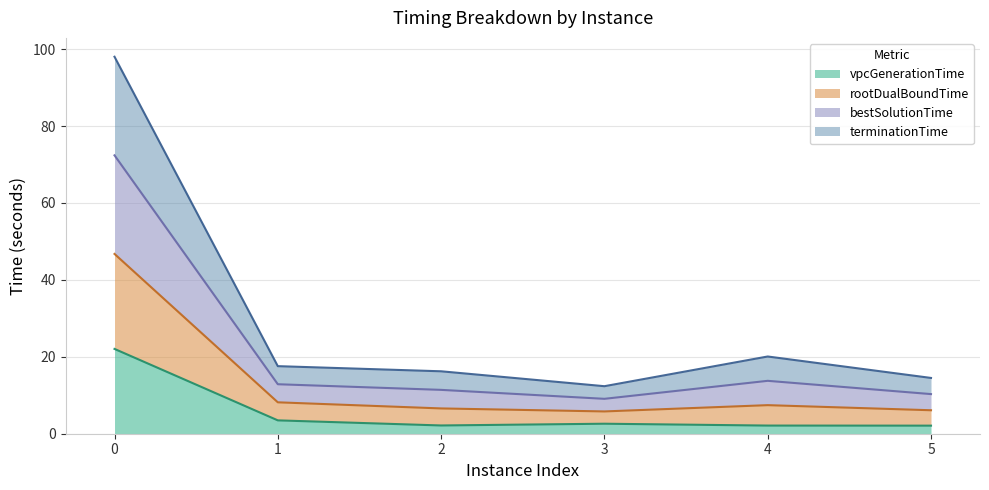

How many lines are shown in the chart?

4